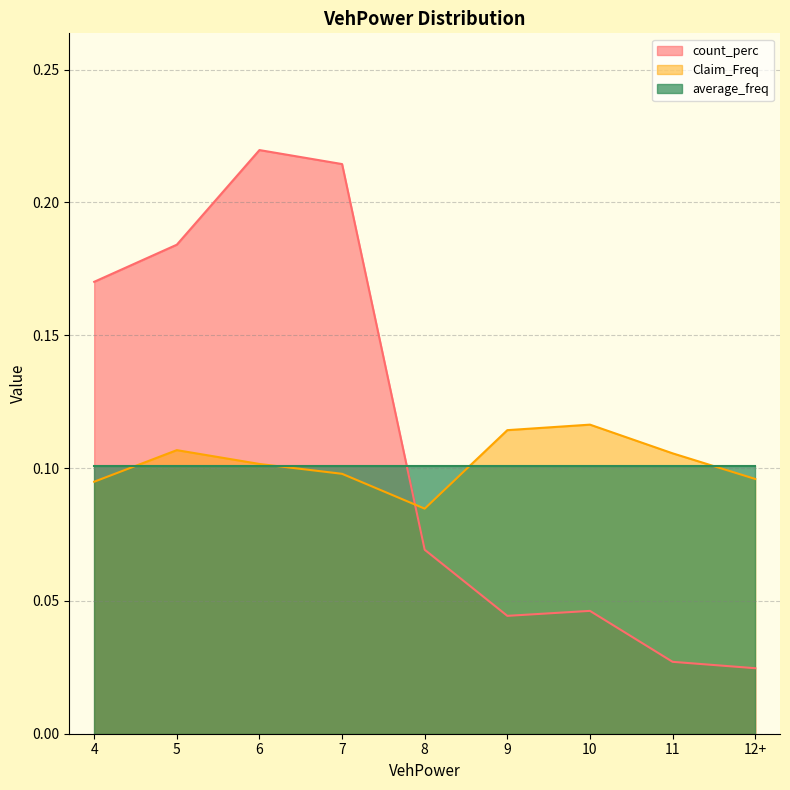

True or false: Claim_Freq has more than 1 points higher than both neighbors.

True